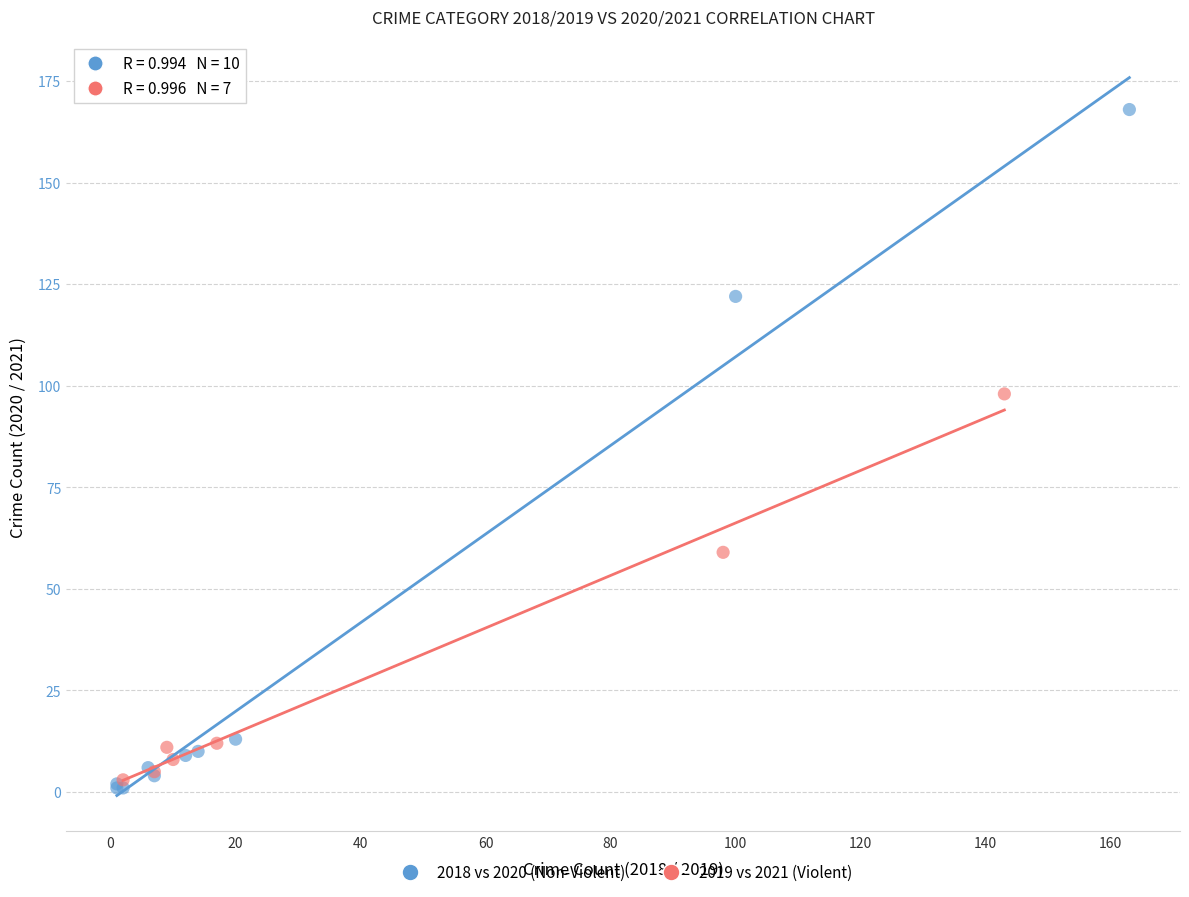

Which series has the largest Y range (max minus min)?

2018 vs 2020 (Non-Violent)